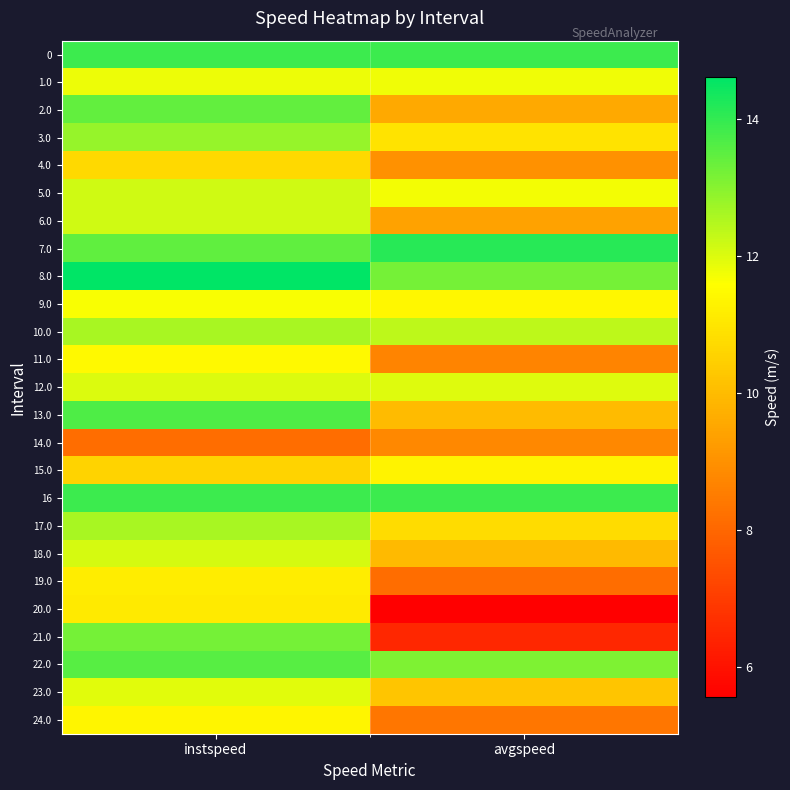

Reading right to left, list all the values displayed in this chart.

0: avgspeed=13.9	instspeed=13.9
1.0: avgspeed=11.8	instspeed=11.8
2.0: avgspeed=9.6	instspeed=13.4
3.0: avgspeed=10.9	instspeed=12.8
4.0: avgspeed=9.0	instspeed=10.7
5.0: avgspeed=11.7	instspeed=12.2
6.0: avgspeed=9.4	instspeed=12.2
7.0: avgspeed=14.1	instspeed=13.5
8.0: avgspeed=13.2	instspeed=14.6
9.0: avgspeed=11.4	instspeed=11.7
10.0: avgspeed=12.4	instspeed=12.6
11.0: avgspeed=8.7	instspeed=11.4
12.0: avgspeed=12.0	instspeed=12.0
13.0: avgspeed=10.0	instspeed=13.7
14.0: avgspeed=8.8	instspeed=8.2
15.0: avgspeed=11.3	instspeed=10.5
16: avgspeed=13.9	instspeed=13.9
17.0: avgspeed=10.8	instspeed=12.6
18.0: avgspeed=10.0	instspeed=12.1
19.0: avgspeed=8.2	instspeed=11.2
20.0: avgspeed=5.6	instspeed=11.1
21.0: avgspeed=6.5	instspeed=13.2
22.0: avgspeed=13.1	instspeed=13.5
23.0: avgspeed=10.2	instspeed=11.9
24.0: avgspeed=8.4	instspeed=11.4